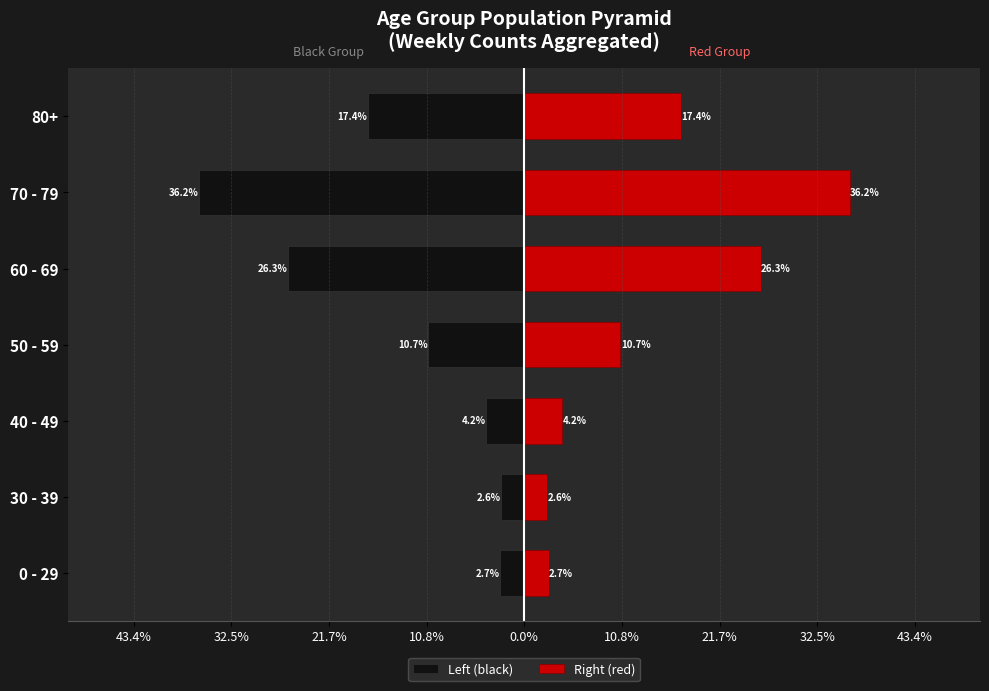

Read the Right (red) value at 50 - 59.

10.7